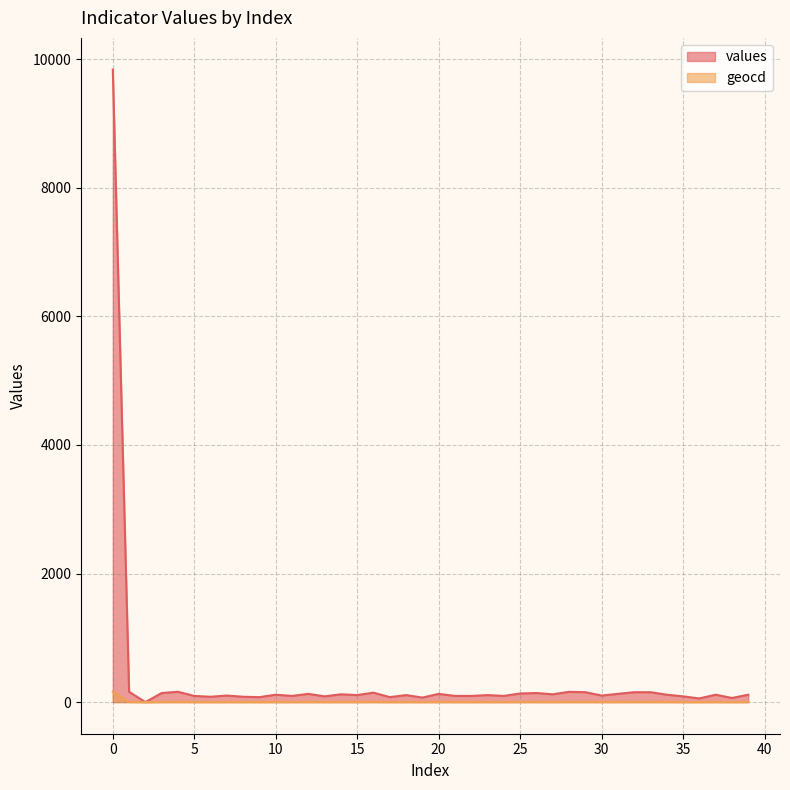

Where is the first local maximum for values?

4